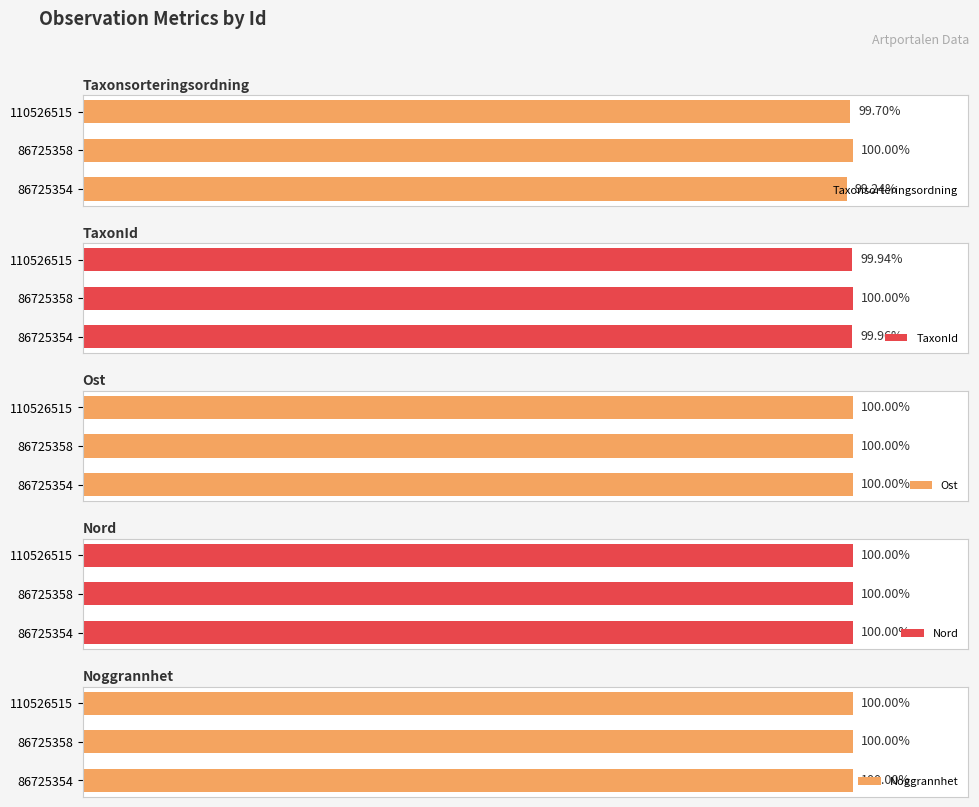

List the labels in order of Taxonsorteringsordning value, largest first.

86725358, 110526515, 86725354